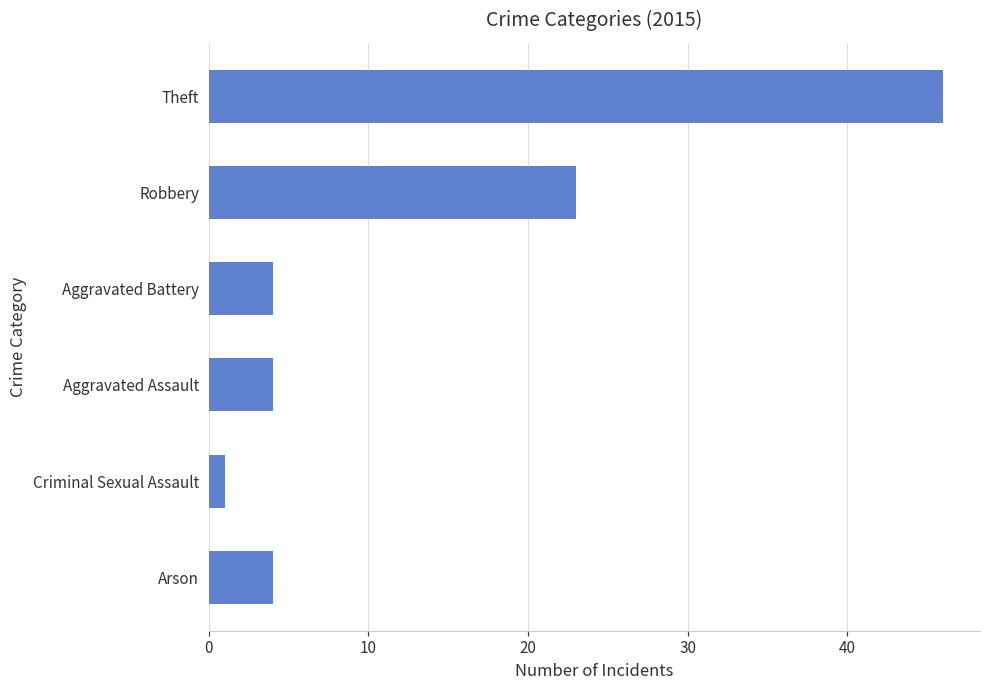

What is the label of the 3rd bar from the bottom?

Aggravated Assault